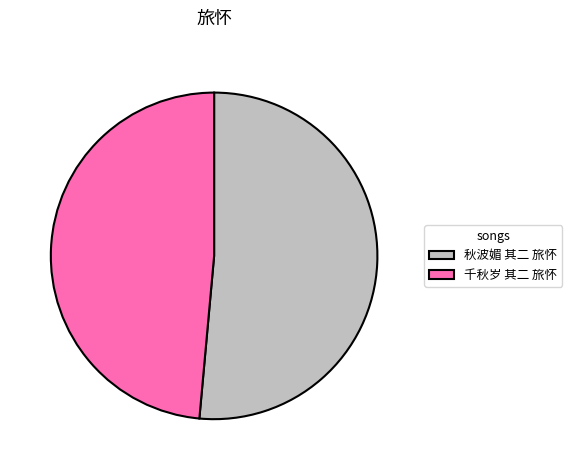

Which slice is the smallest?

千秋岁 其二 旅怀